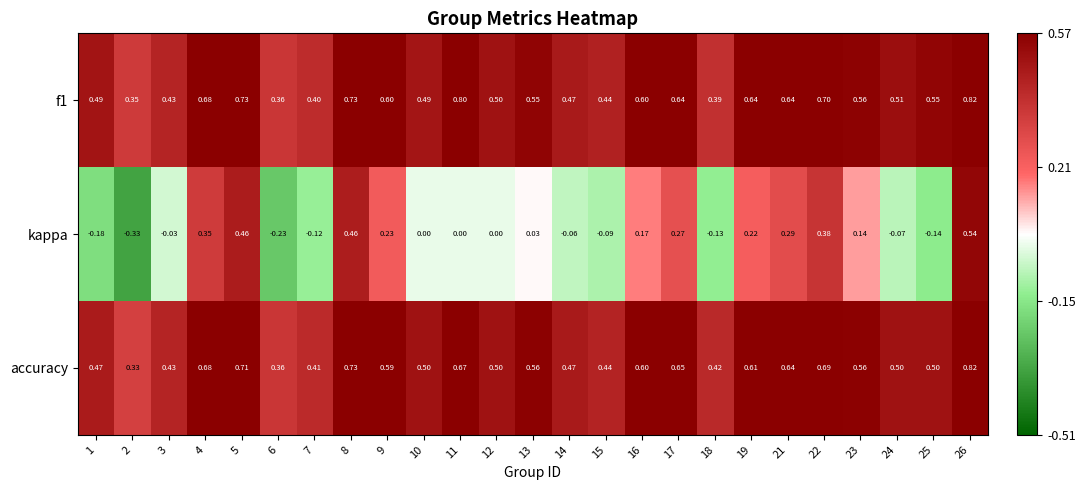

Which series changed the most between 5 and 10?

kappa